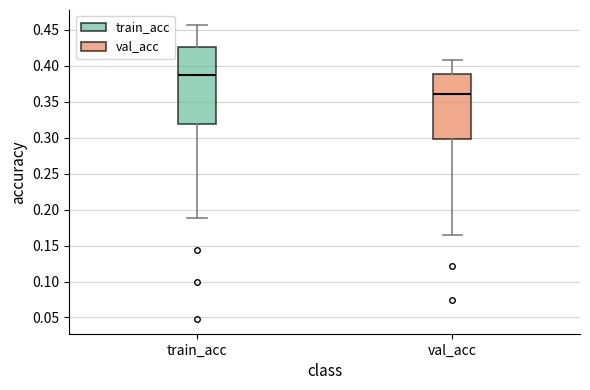

Reading left to right, transcribe this box plot: for each box, give where its median line is, the range the box spans, and where its two whiskers end, as read against the y-axis. The values are not printed on the chart, so give them approximately, as read against the axis.

train_acc: median 0.385, box 0.320 to 0.425, whiskers 0.190 to 0.455
val_acc: median 0.360, box 0.300 to 0.390, whiskers 0.165 to 0.410